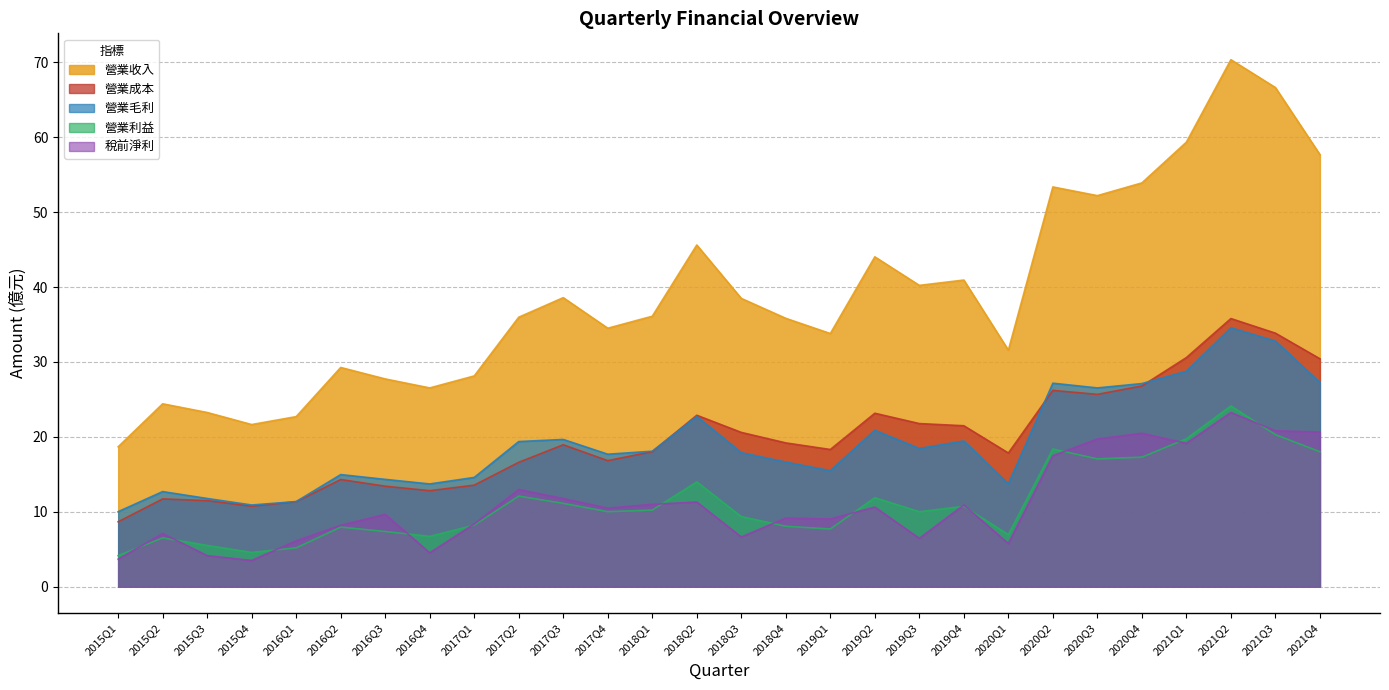

The 營業利益 series shows 7.3 at 2016Q1. True or false?

False